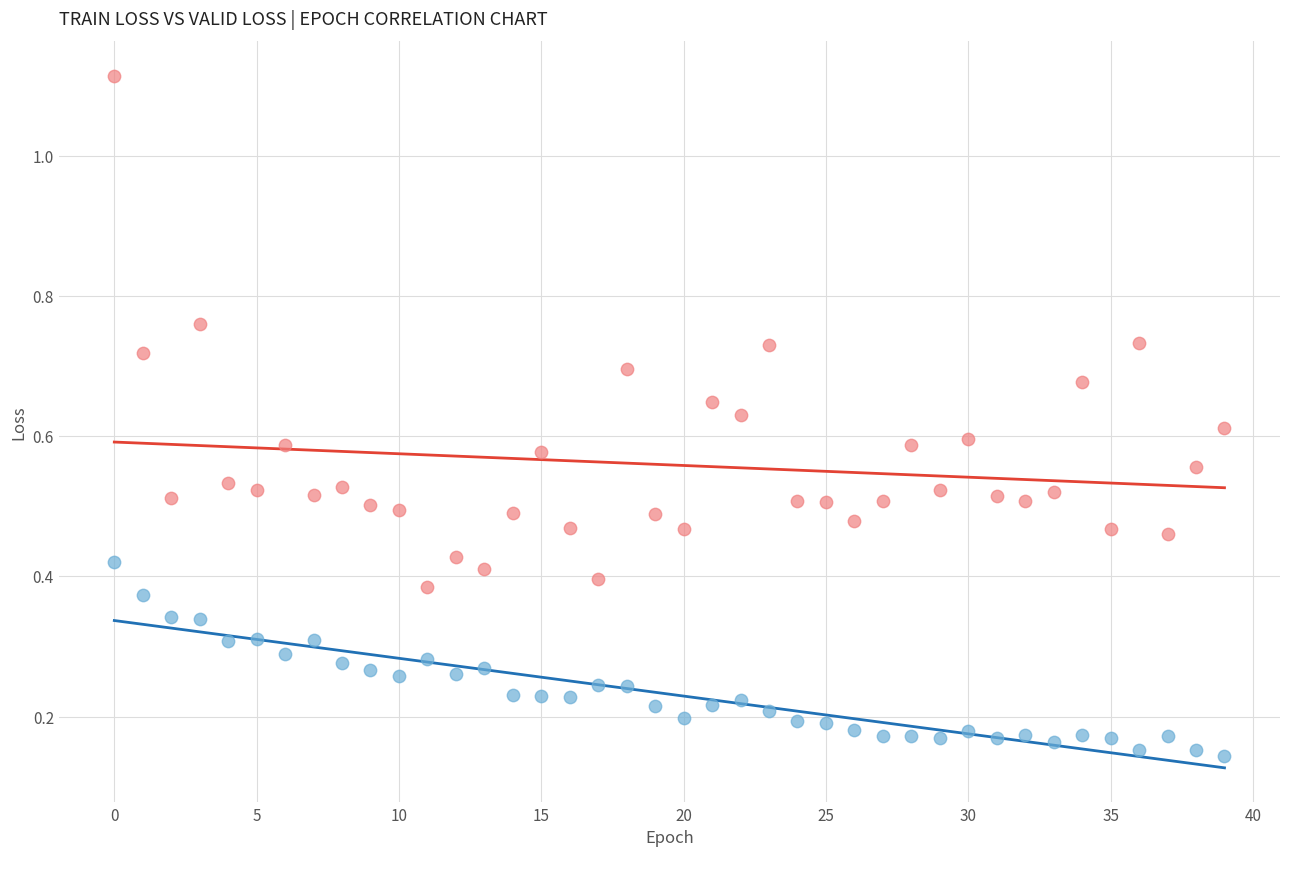

Across all data points, what is the range of Y values (max minus min)?

1.0